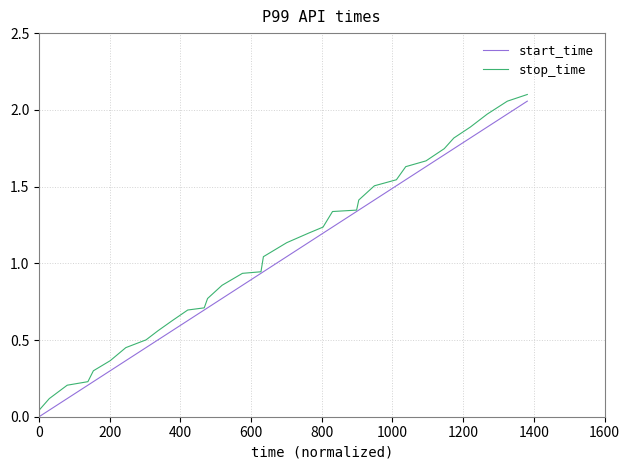

What are all the series names shown in the legend?

start_time, stop_time